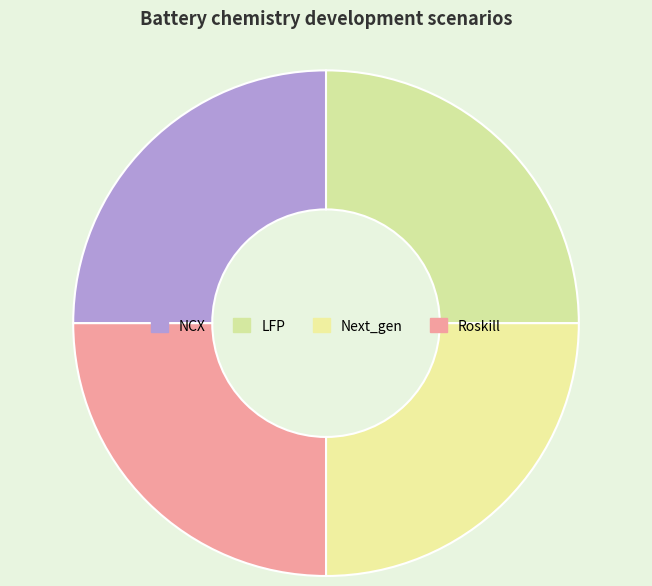

How many segments does this pie chart have?

4